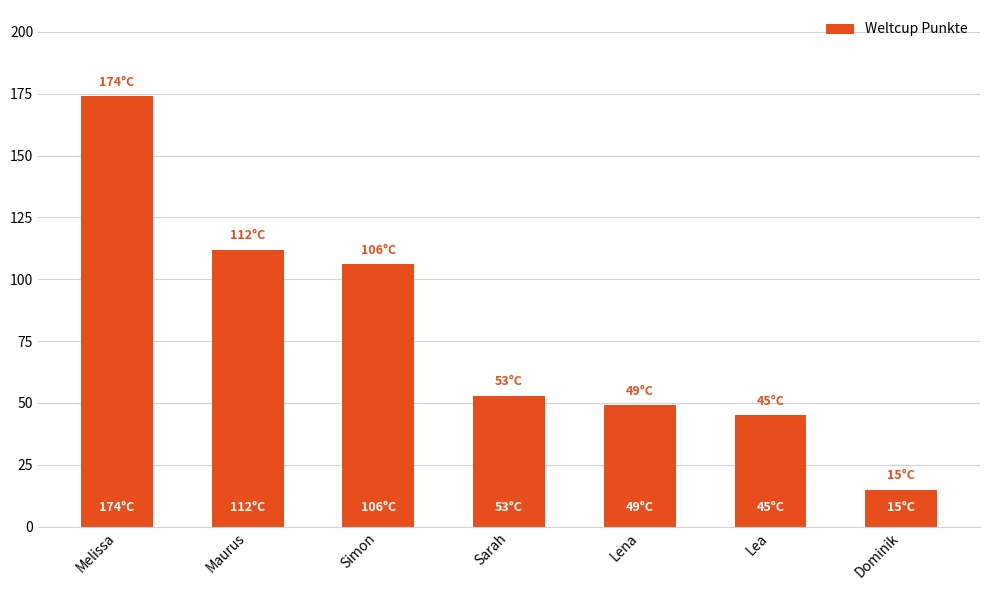

What is the sum of all values?

554